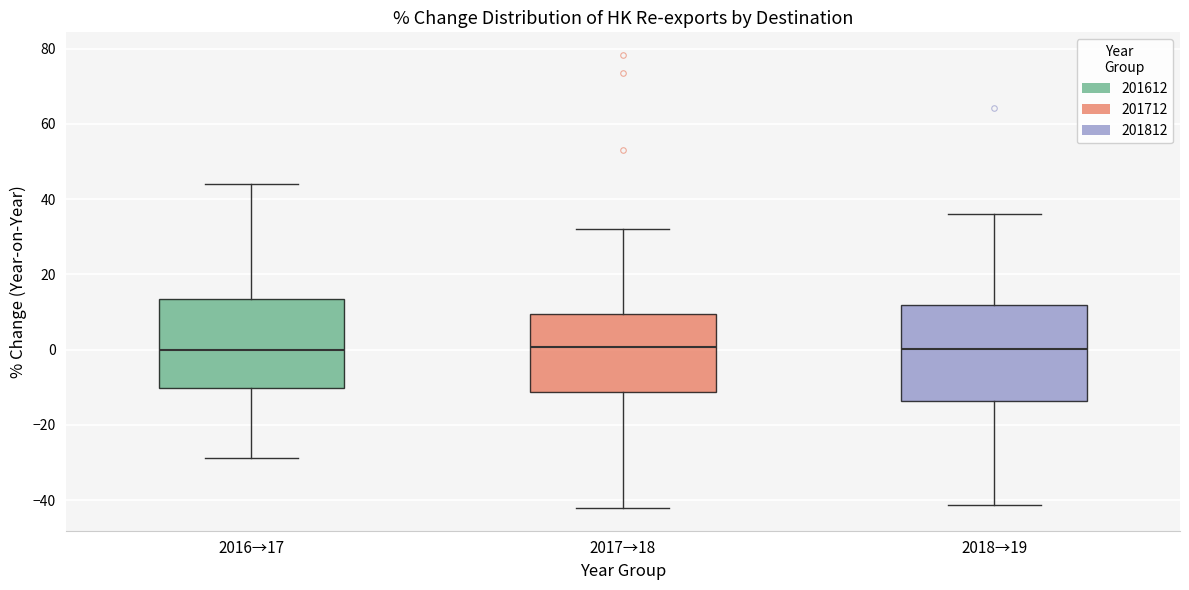

Where is the upper edge of the box for 2017→18 on the y-axis? The values are not printed on the chart, so give them approximately, as read against the axis.

10